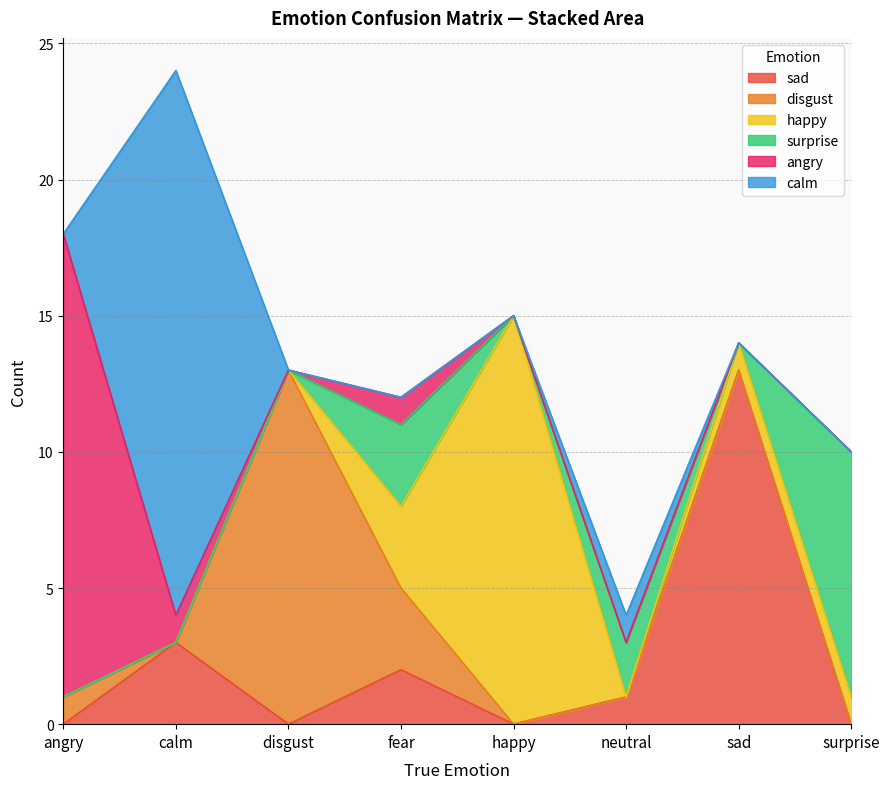

Which has a higher value, surprise or disgust?

surprise